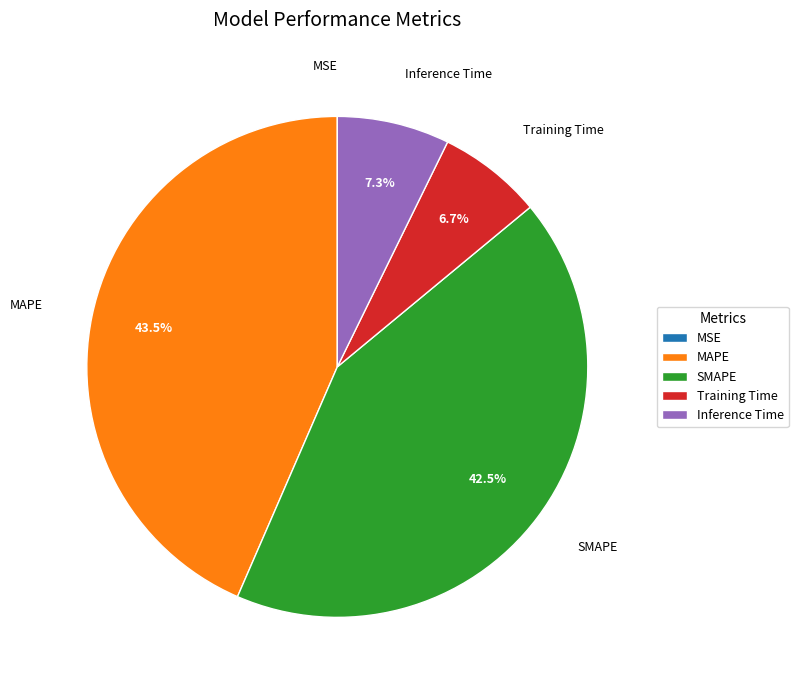

Which slice is the largest?

MAPE